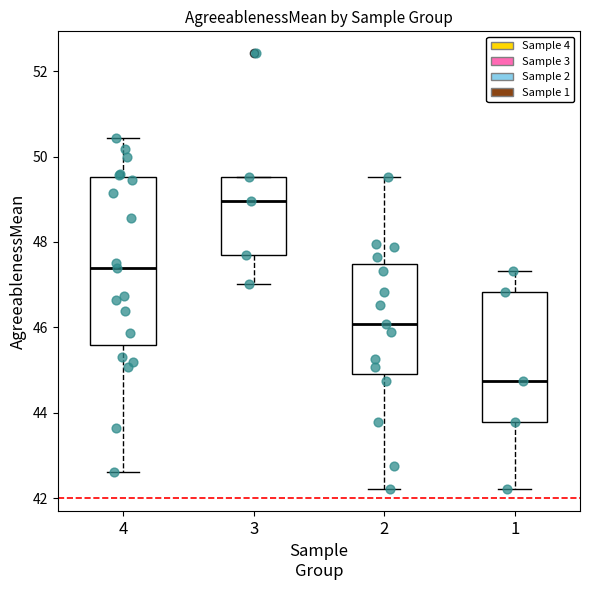

Where does the upper whisker of the box at x = 4 end on the y-axis? The values are not printed on the chart, so give them approximately, as read against the axis.

50.4